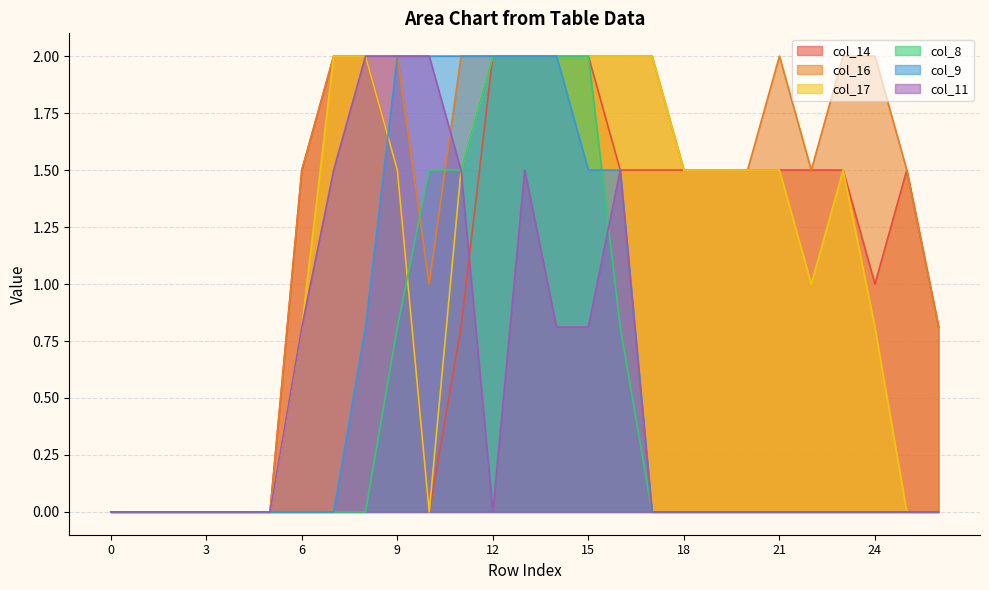

Count the number of categories in the chart.

27